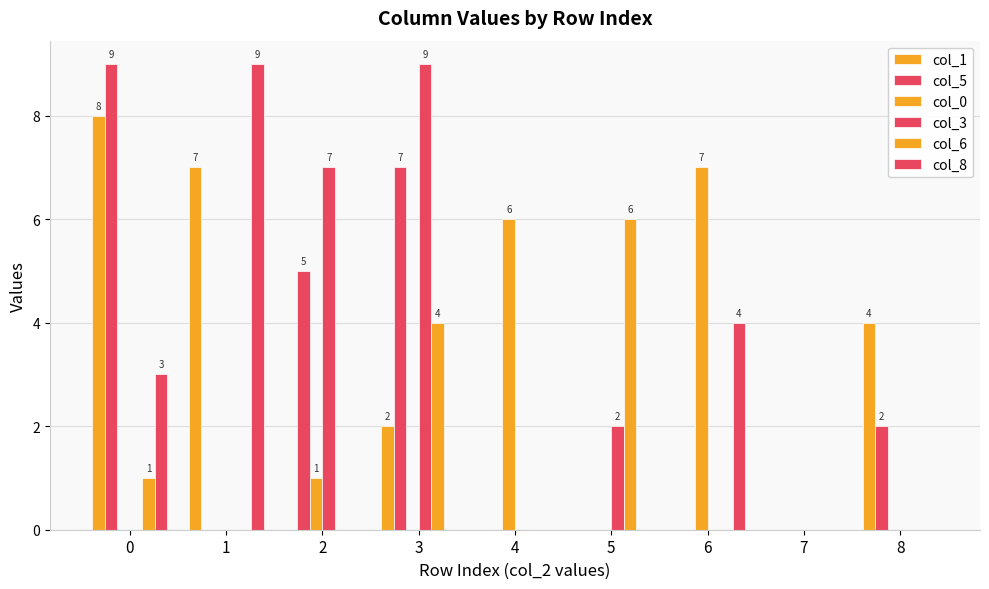

At which category is the sum across all series the highest?

3